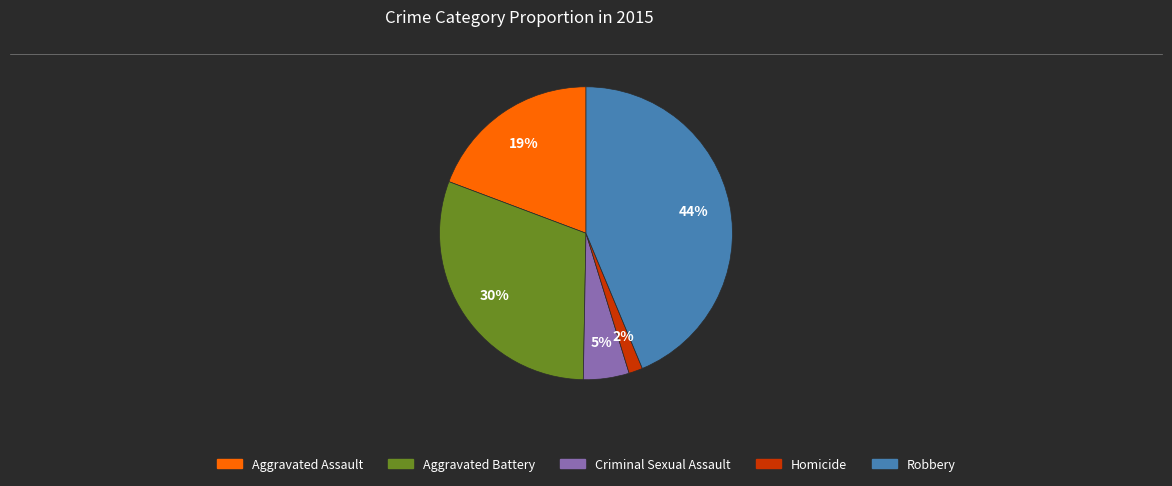

Which slice is the largest?

Robbery